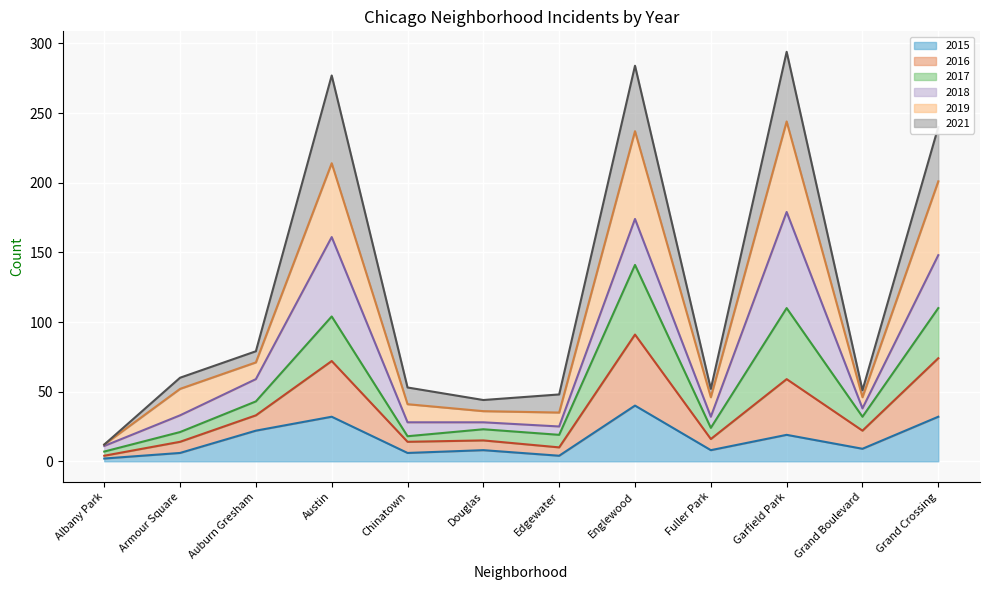

At which label does 2015 reach its peak?

Englewood